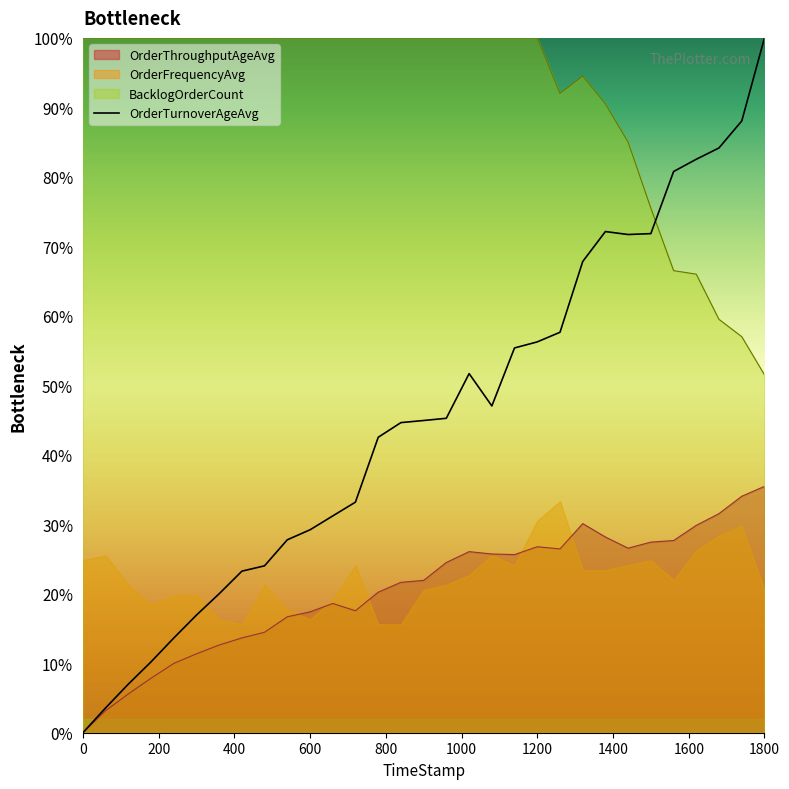

True or false: OrderThroughputAgeAvg and OrderTurnoverAgeAvg intersect in this chart.

False